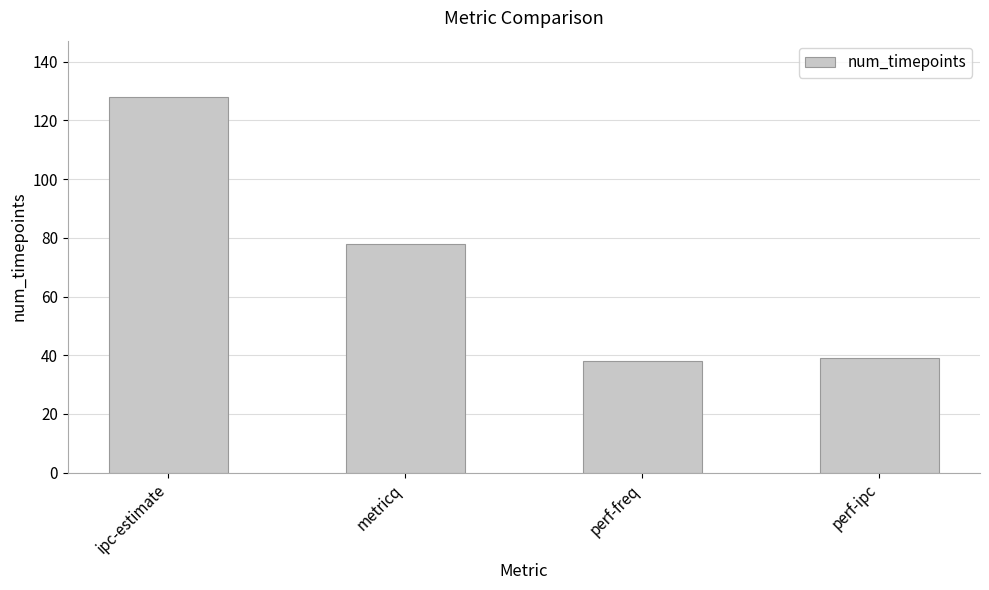

Reading left to right, transcribe all the data shown in this chart.

128	78	38	39